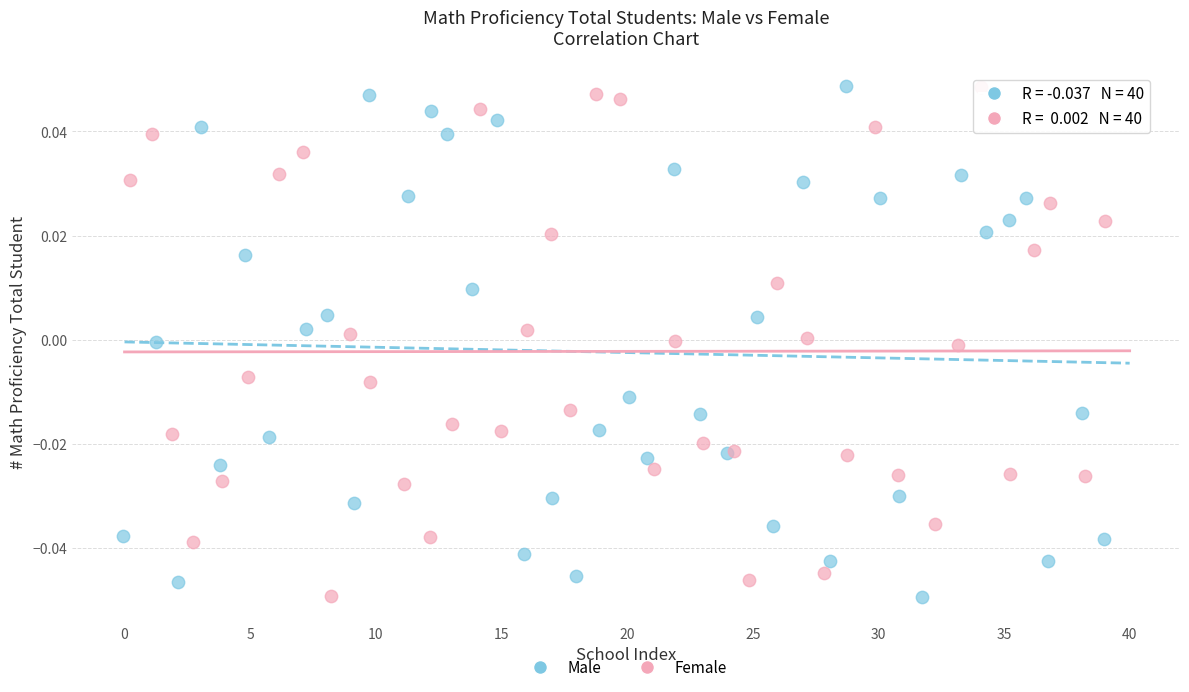

What are all the series names shown in the legend?

Male, Female